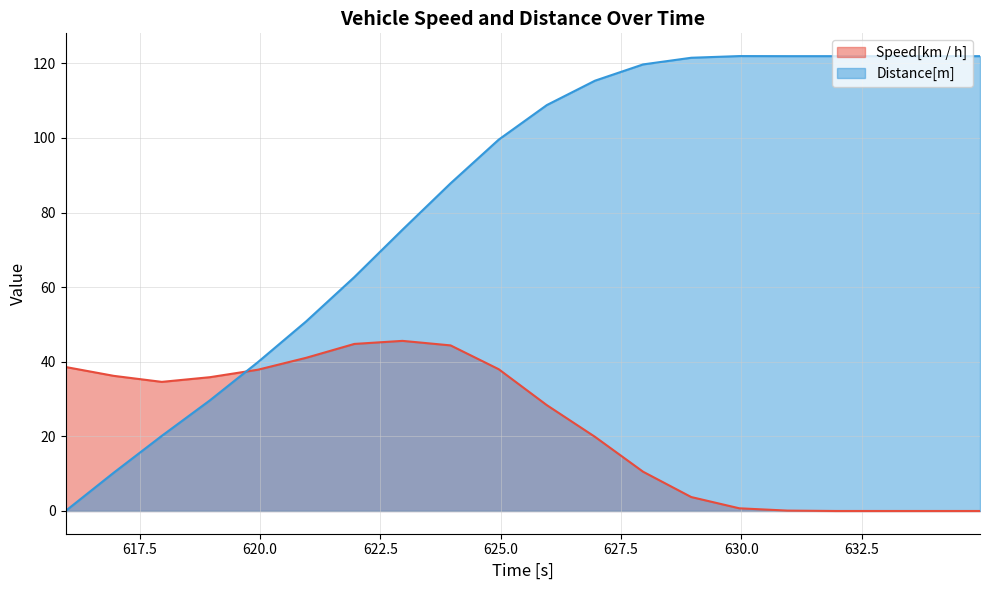

The value of Speed[km / h] at 622.96 is 45.6. True or false?

True